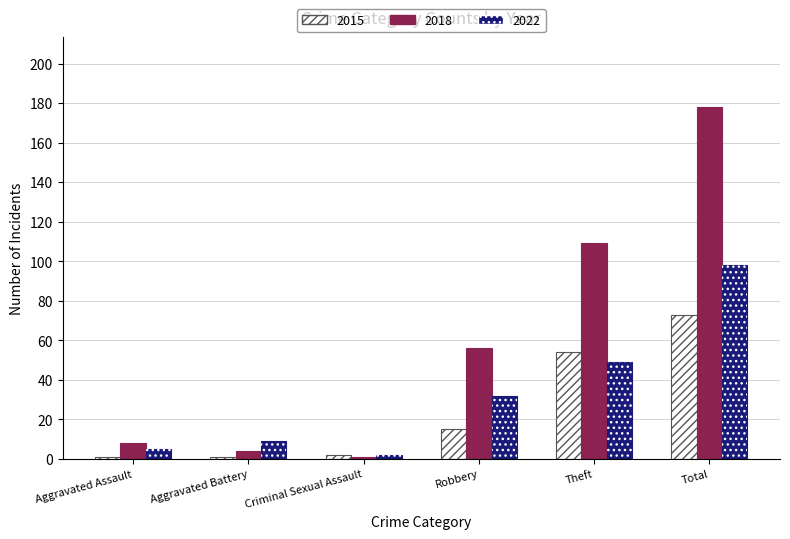

What are all the series names shown in the legend?

2015, 2018, 2022